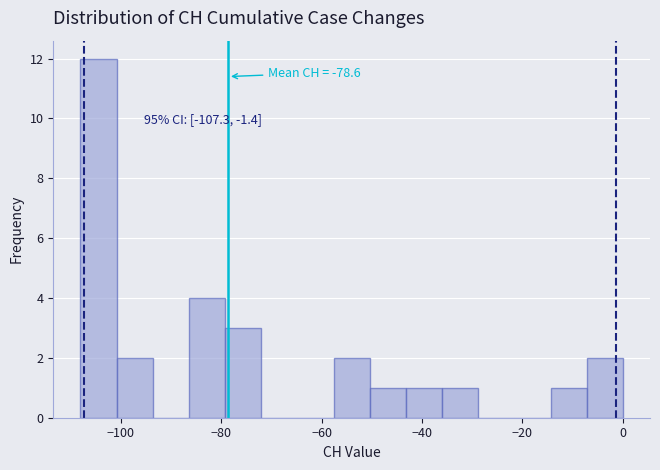

Read against the x-axis, roughly where is the centre of the tallest bar?

-104